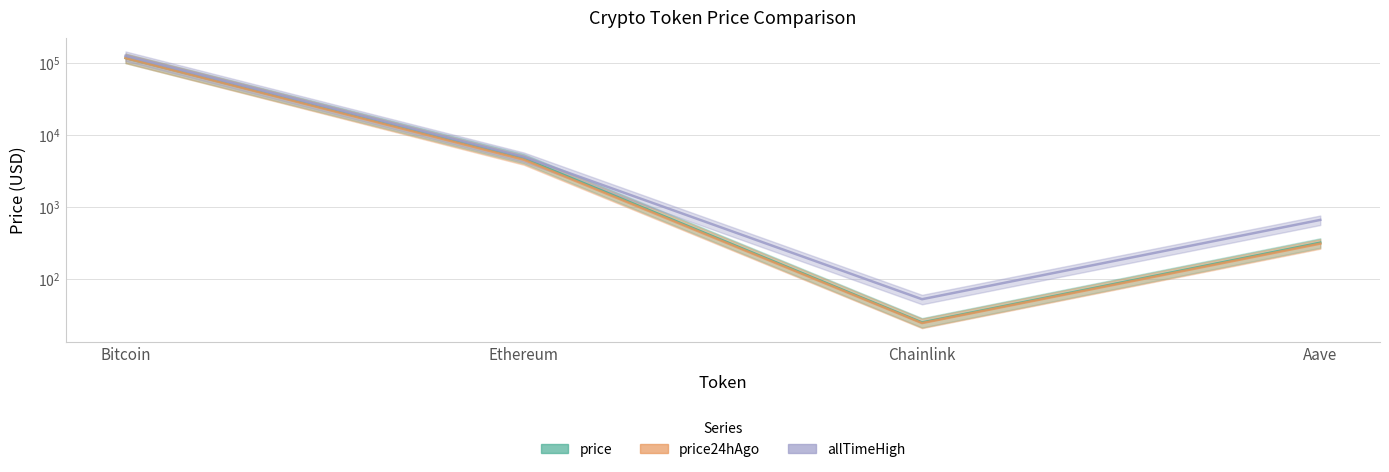

Rank the series at Ethereum from highest to lowest value.

allTimeHigh, price, price24hAgo